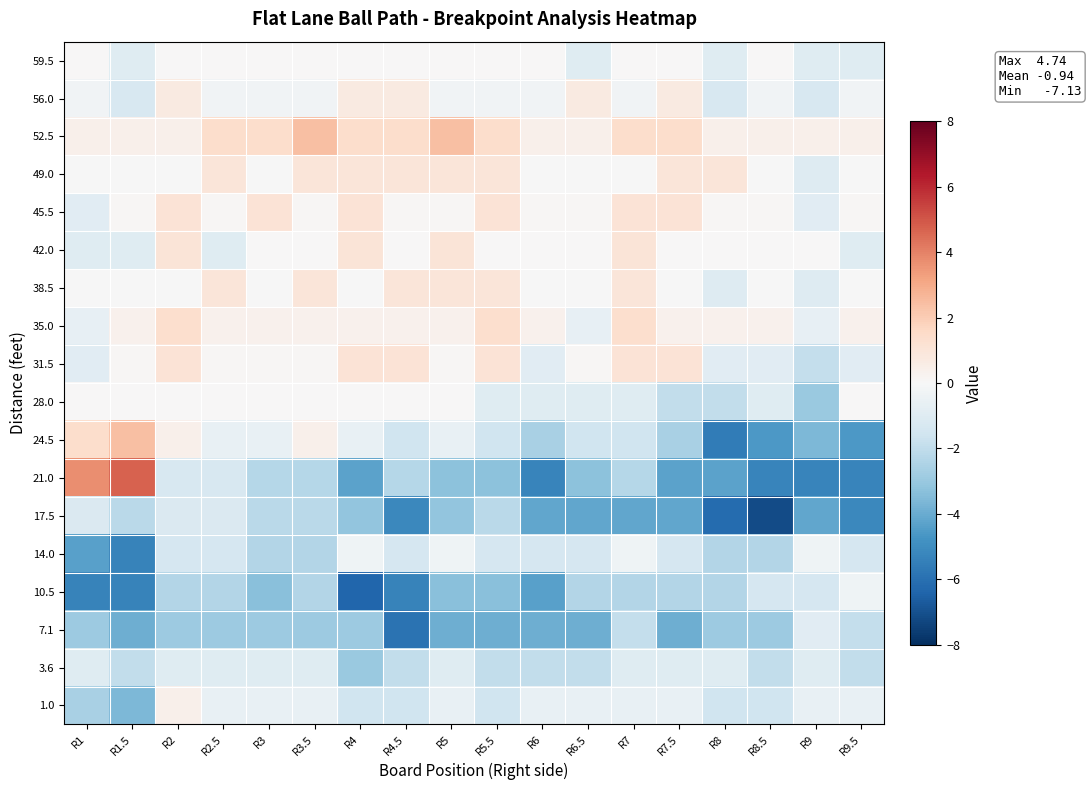

Rank the series at R7.5 from highest to lowest value.

52.5, 31.5, 45.5, 49.0, 56.0, 35.0, 59.5, 42.0, 38.5, 1.0, 3.6, 14.0, 28.0, 10.5, 24.5, 7.1, 17.5, 21.0